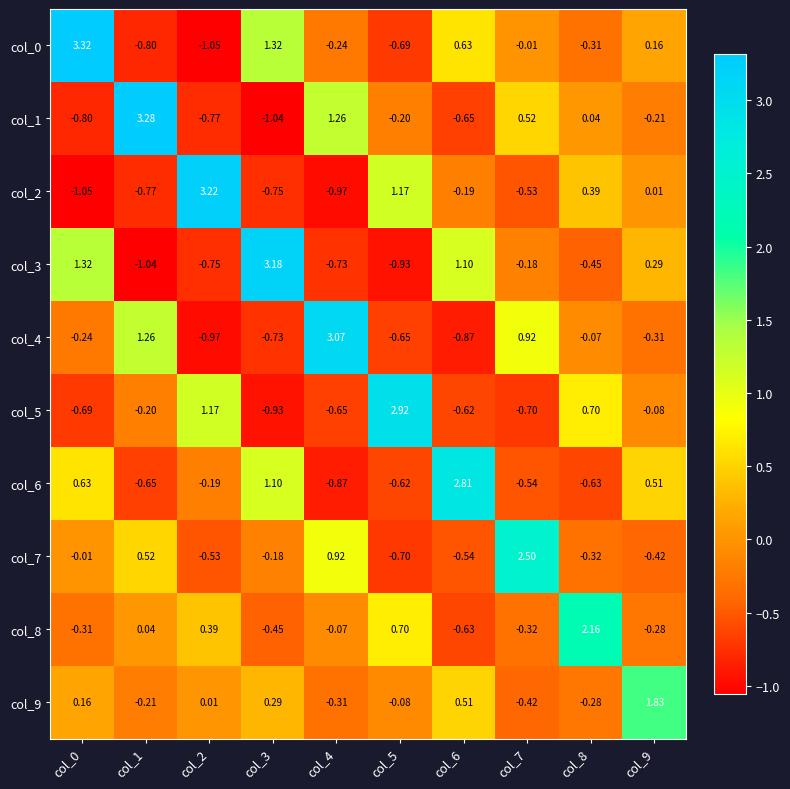

Is the value of col_7 at col_2 greater than the value of col_9 at col_3?

No